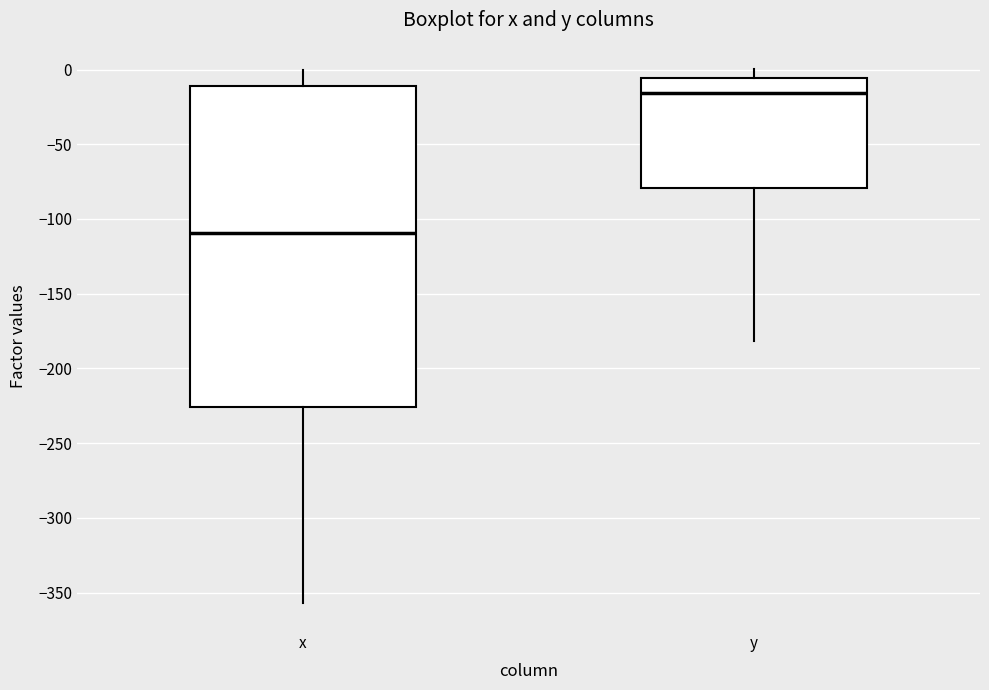

Reading left to right, transcribe this box plot: for each box, give where its median line is, the range the box spans, and where its two whiskers end, as read against the y-axis. The values are not printed on the chart, so give them approximately, as read against the axis.

x: median -110, box -225 to -10, whiskers -355 to 0
y: median -15, box -80 to -5, whiskers -180 to 0